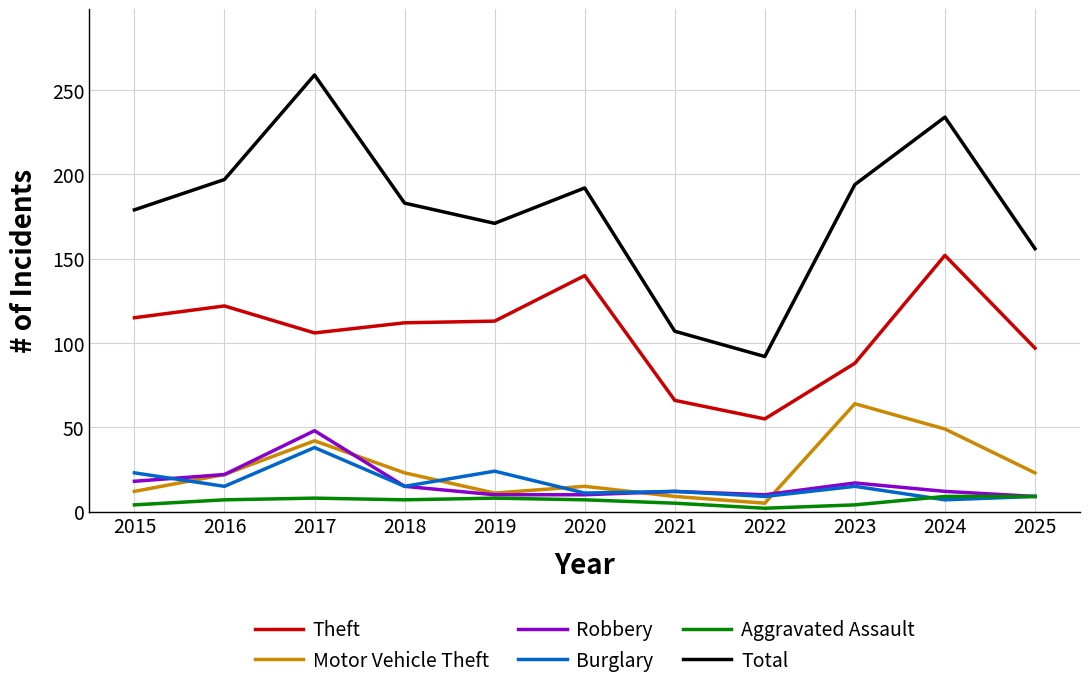

What is the maximum value for Aggravated Assault?

9